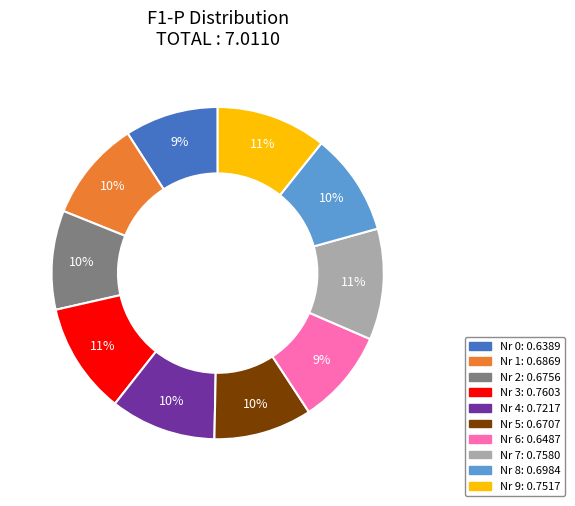

Is there a majority slice in this chart?

No